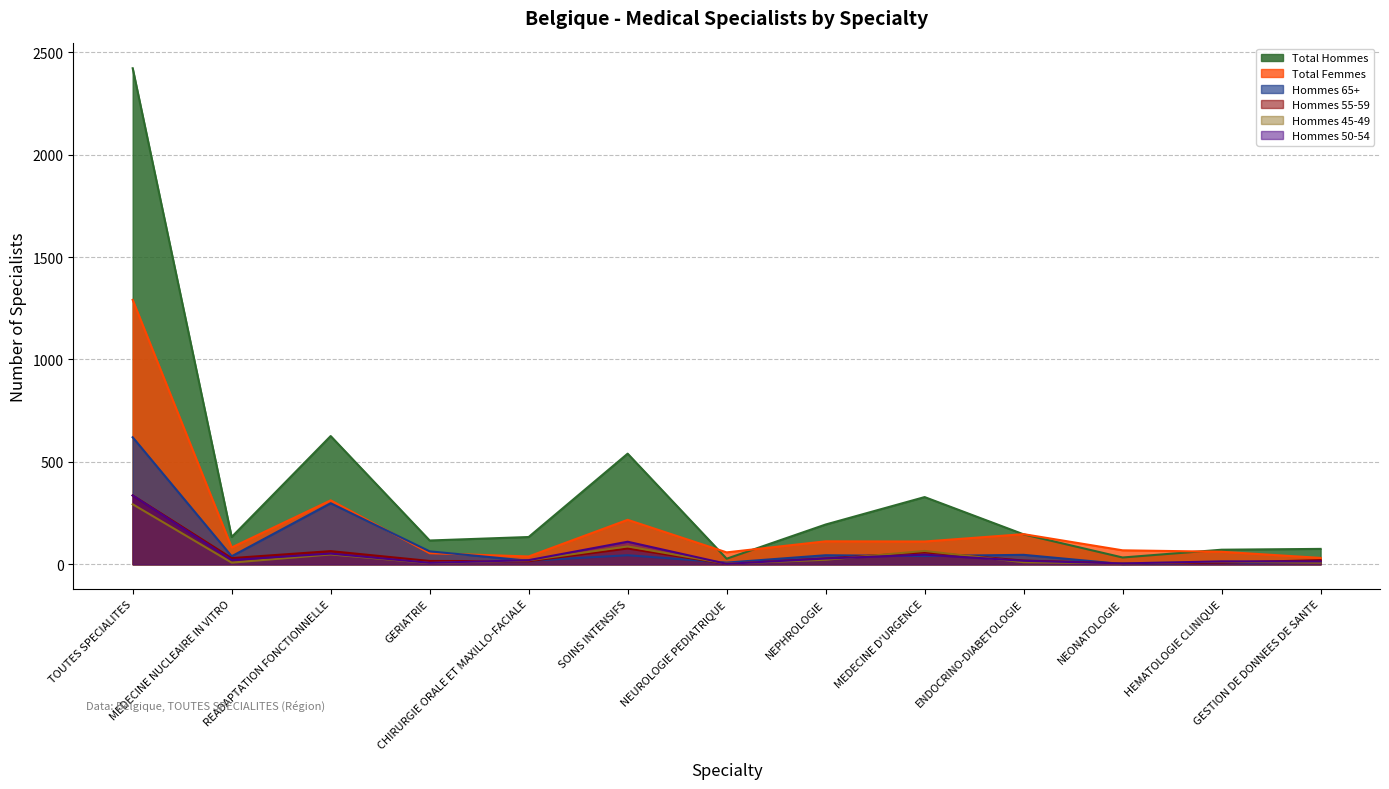

At which label does hommes_65plus first exceed 40?

TOUTES SPECIALITES